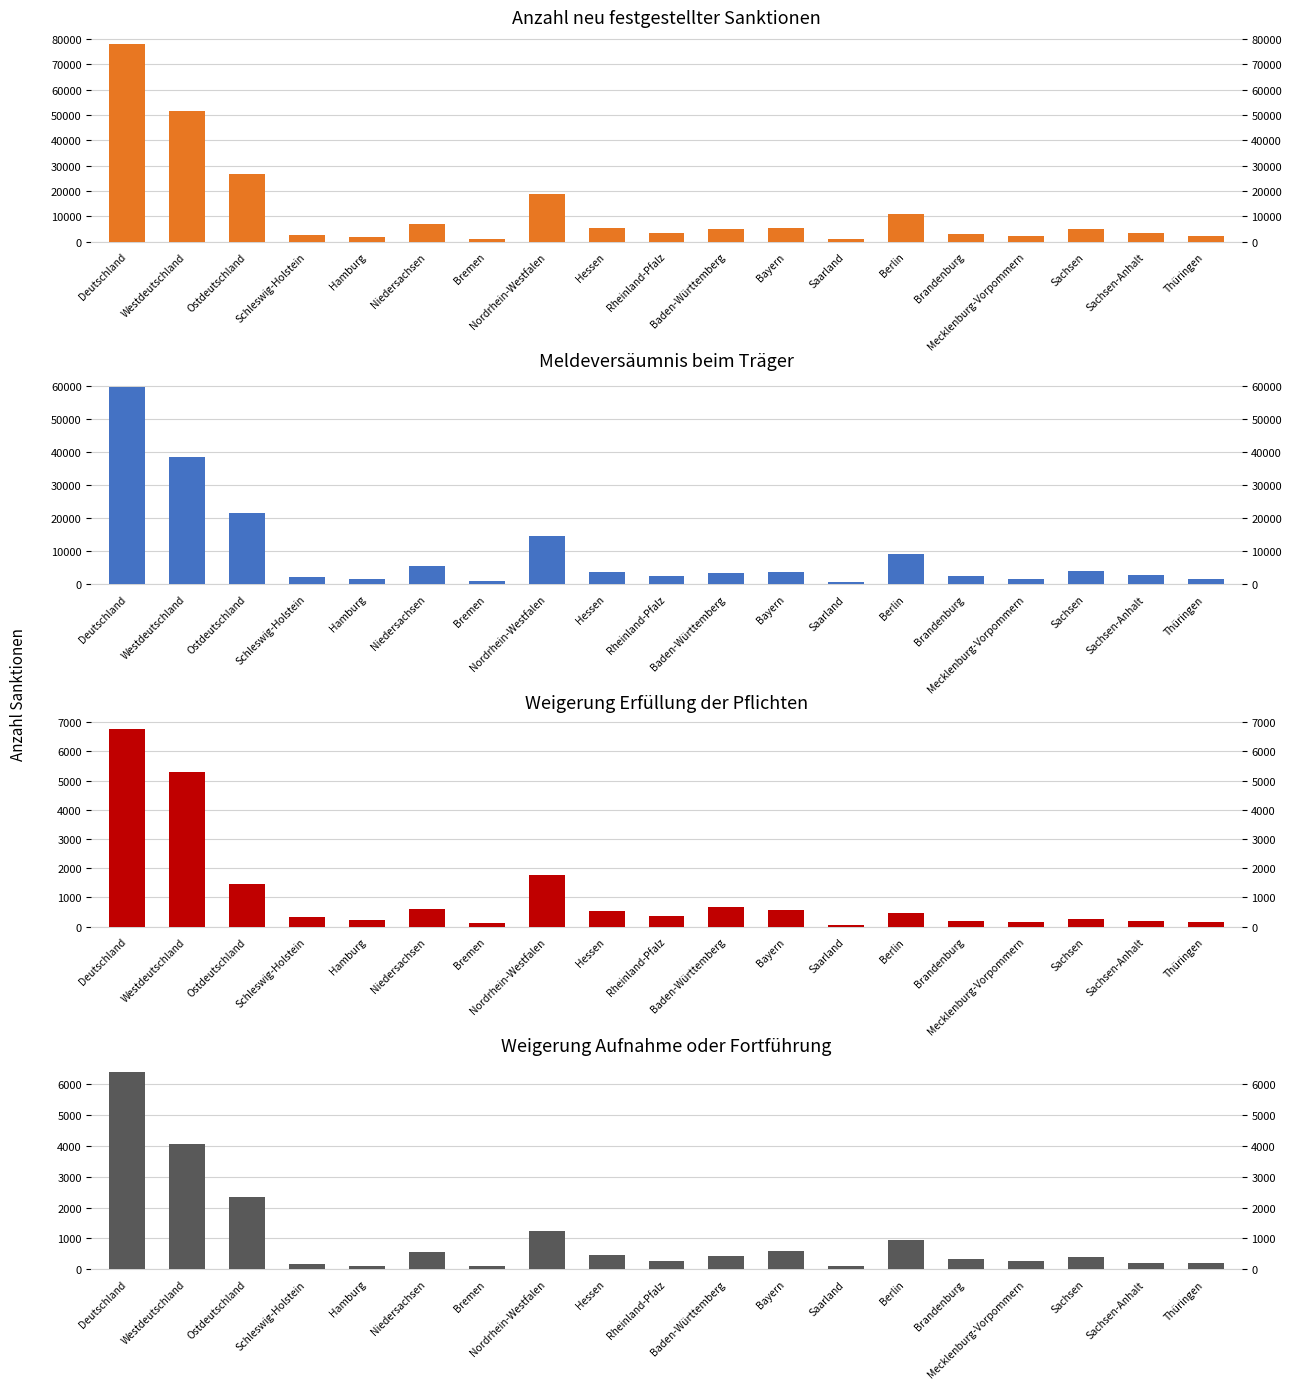

What position from the right is Brandenburg?

5